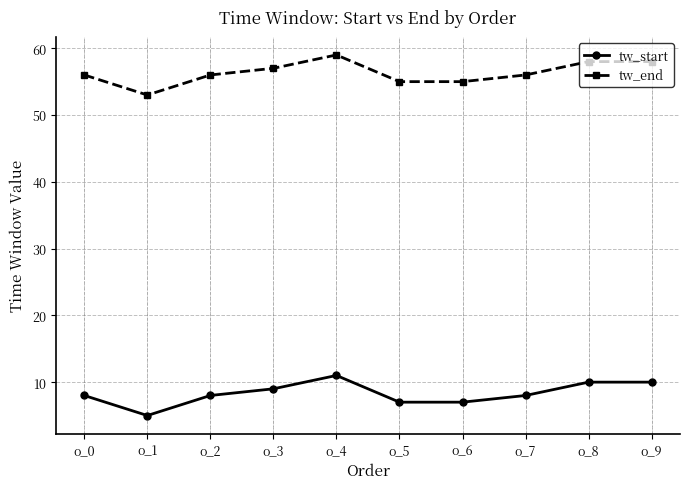

How many tw_end values are between 55 and 58?

8